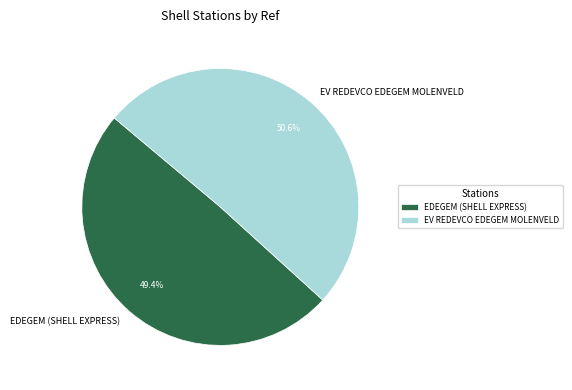

Which has a higher value, EDEGEM (SHELL EXPRESS) or EV REDEVCO EDEGEM MOLENVELD?

EV REDEVCO EDEGEM MOLENVELD